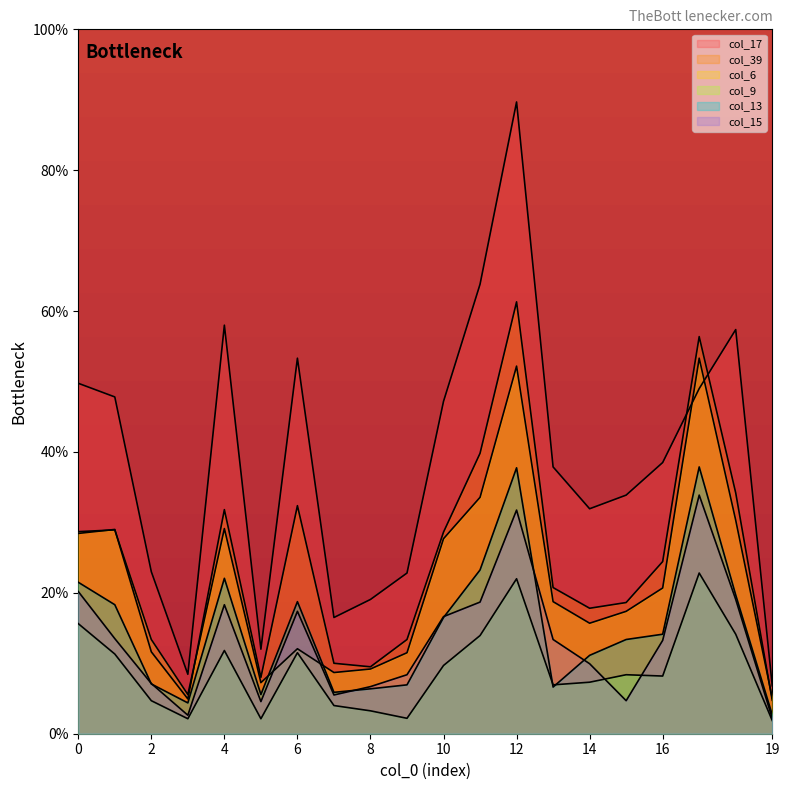

Is it true that col_9 equals 22.0 at 12?

True